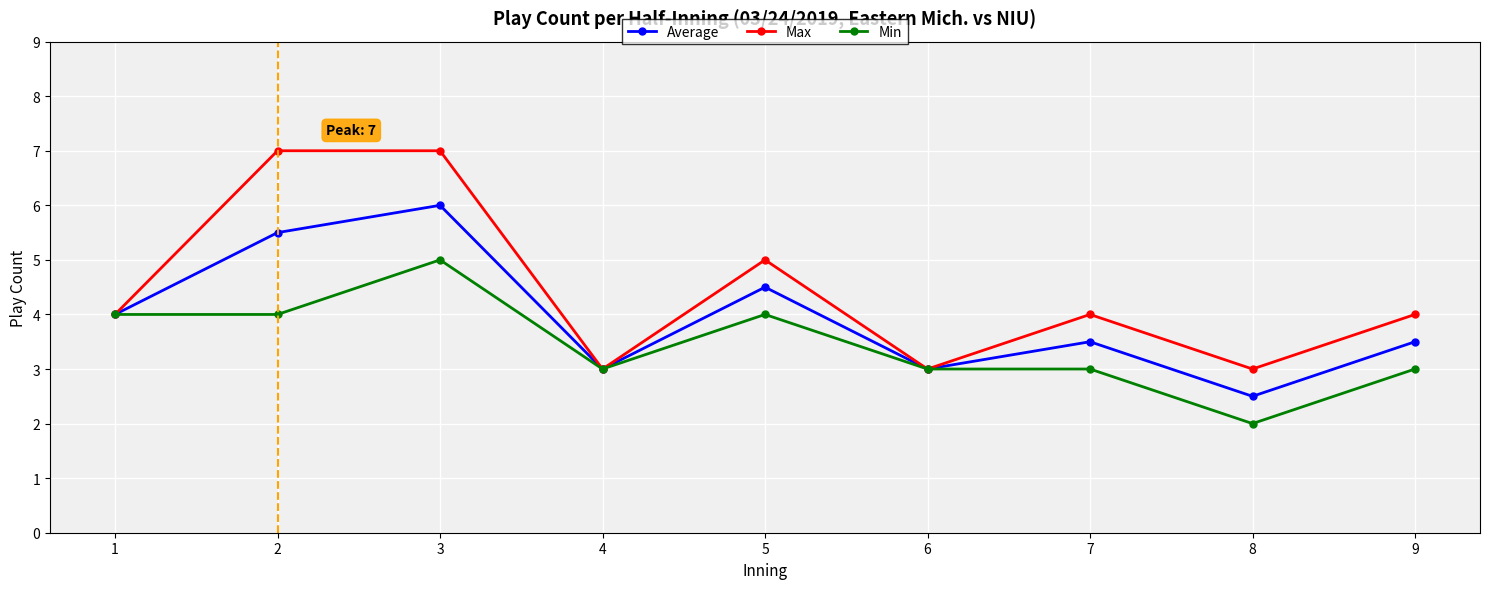

Between 2 and 9, which series saw the biggest shift?

Max